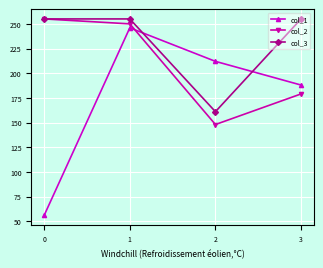

How many lines are shown in the chart?

3